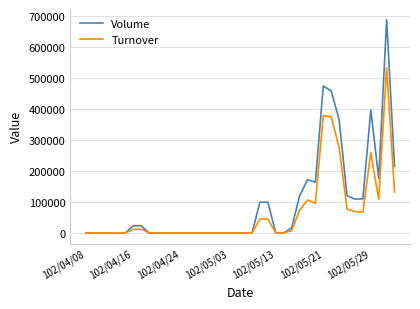

Which series has the widest spread of values?

Volume